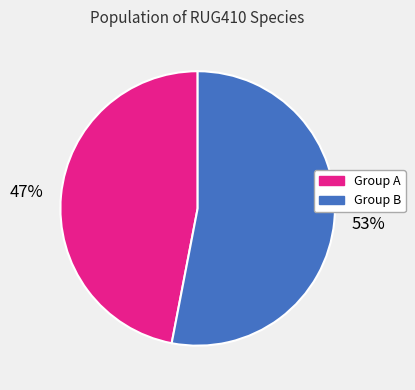

To the nearest percent, what is the average slice percentage?

50%